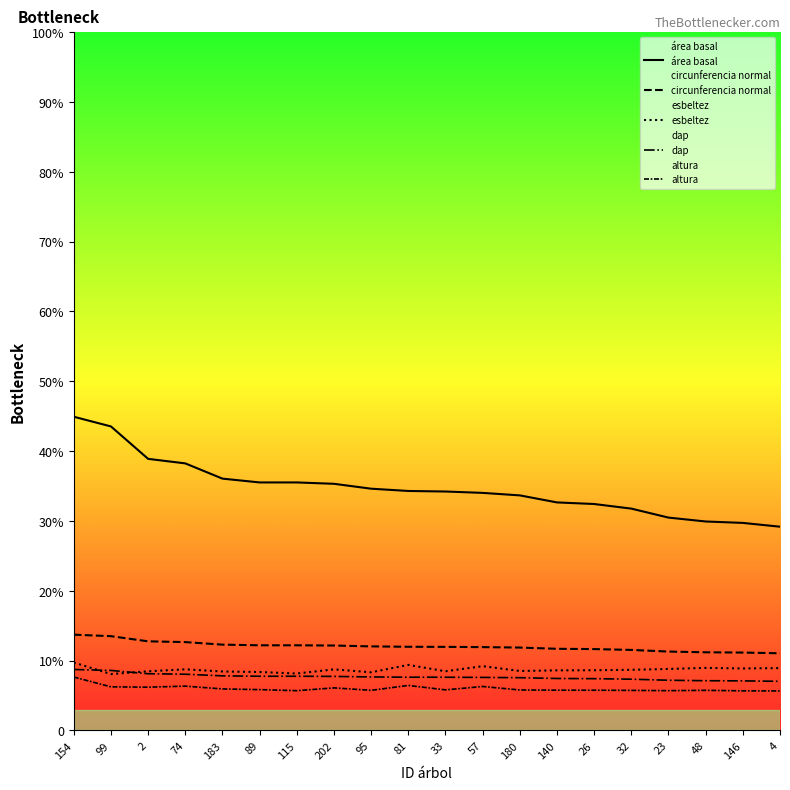

What is the label of the 9th point from the right?

57